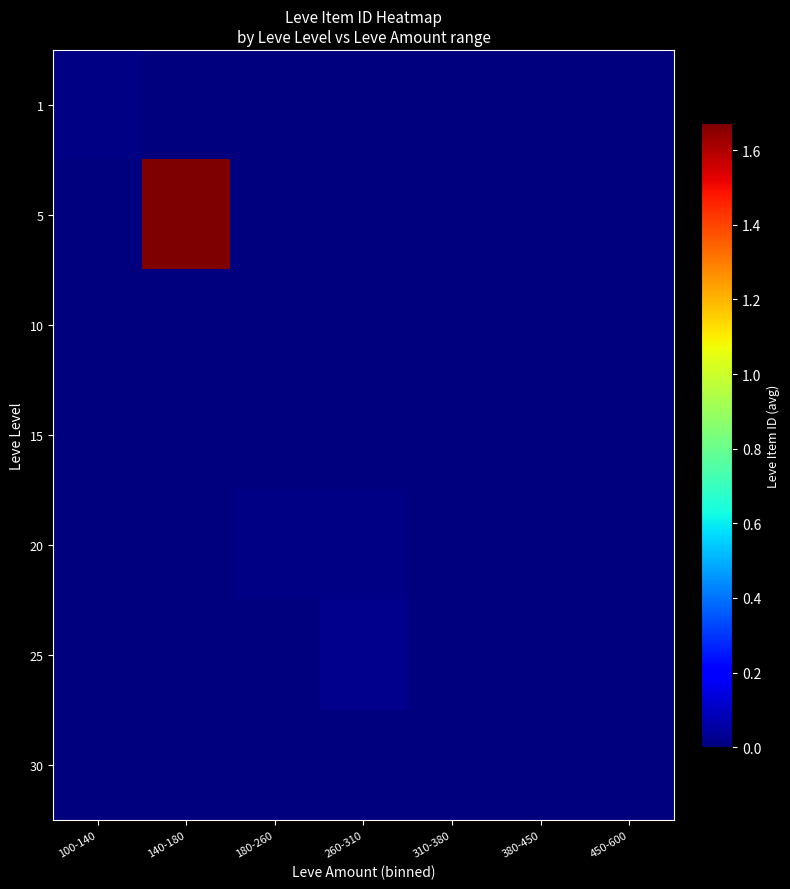

Which has a higher value, 310-380 or 140-180?

140-180